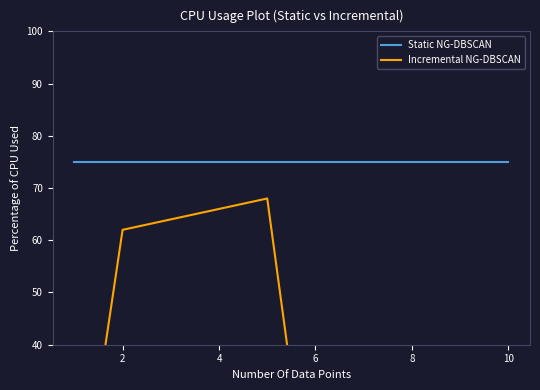

At 4, list the series in order from smallest to largest.

Incremental NG-DBSCAN, Static NG-DBSCAN